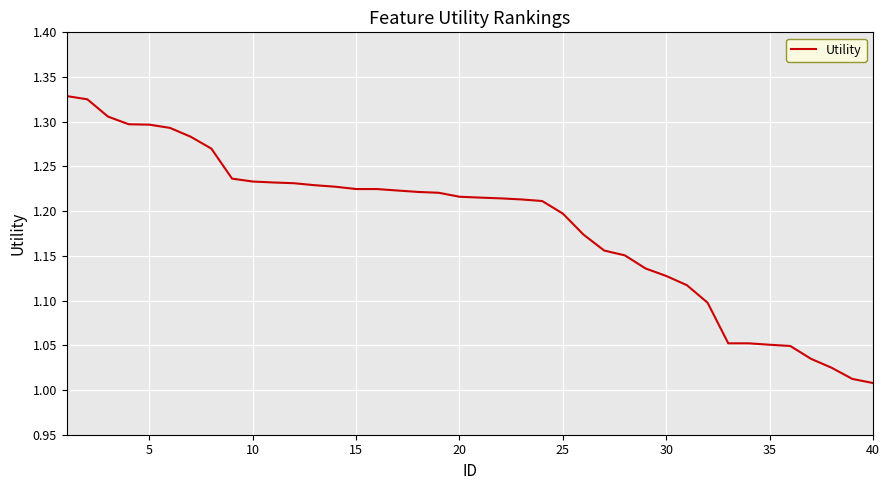

What is the difference between the maximum and minimum values?

0.3